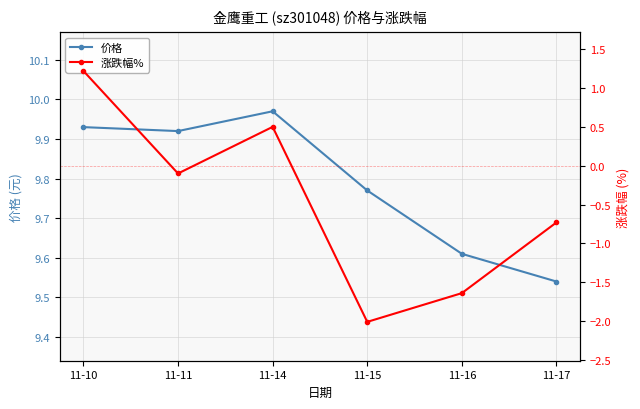

Is the value of 涨跌幅% at 11-11 greater than the value of 价格 at 11-10?

No